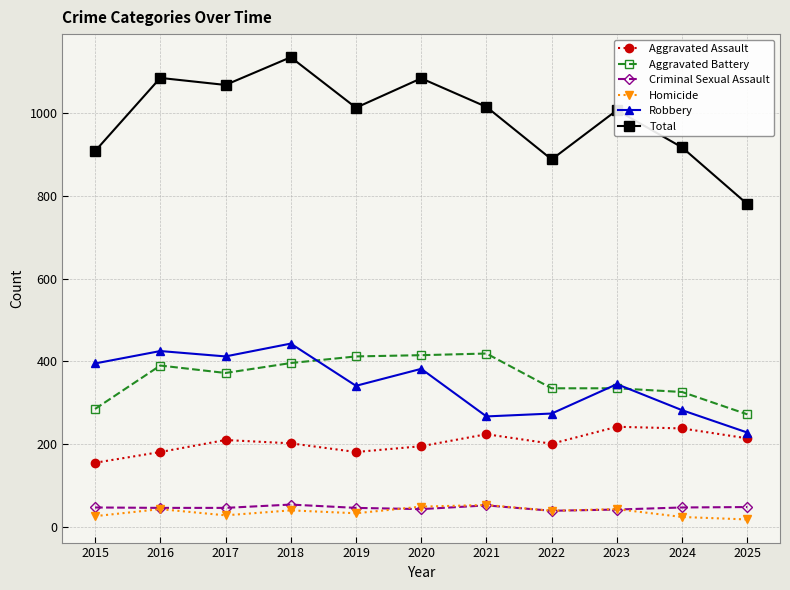

True or false: Aggravated Assault has more than 0 interior local peaks.

True